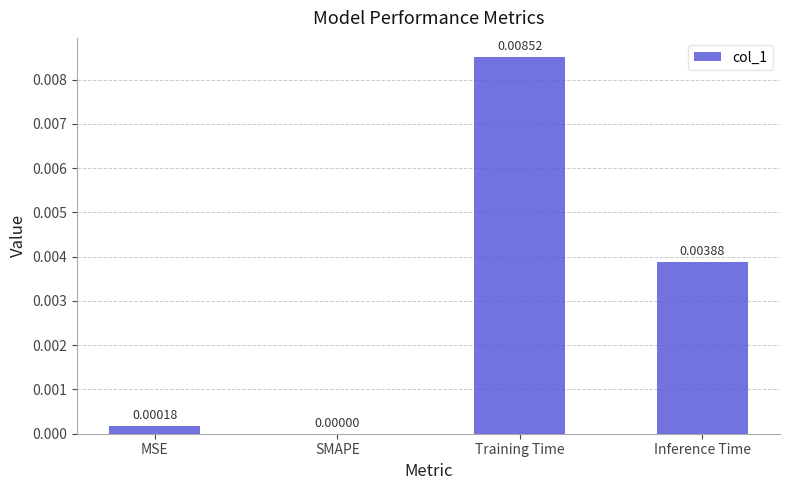

Where is the data nearest to the value 0?

SMAPE